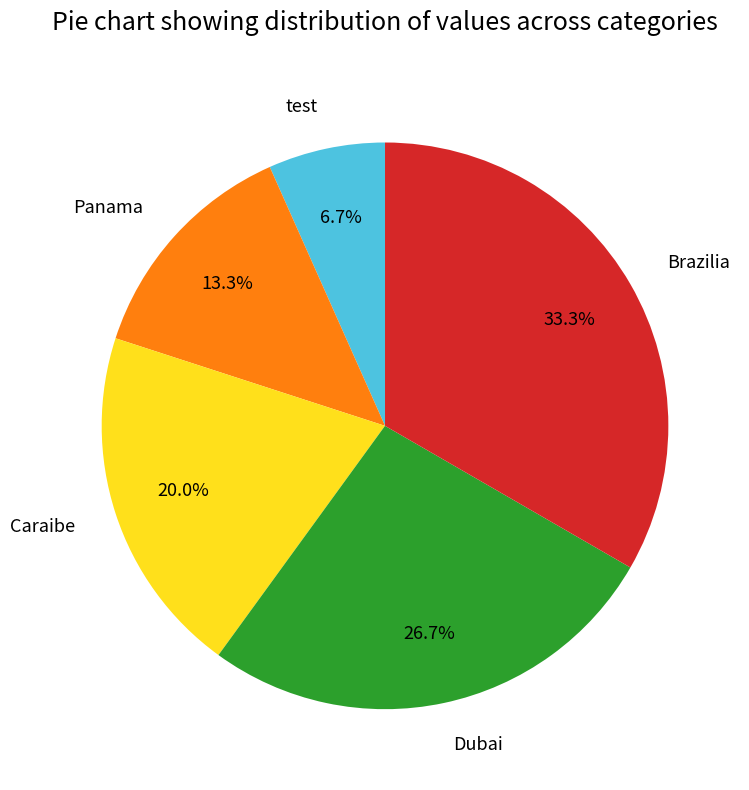

To the nearest percent, what is the average slice percentage?

20%